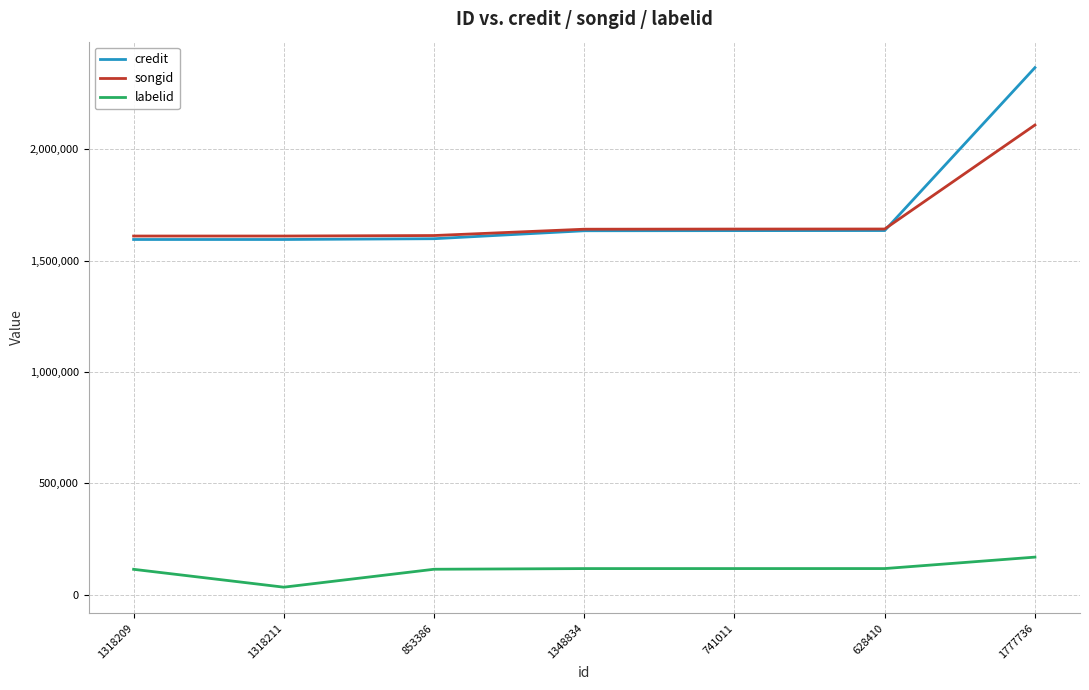

How many intersections are there between credit and songid?

1